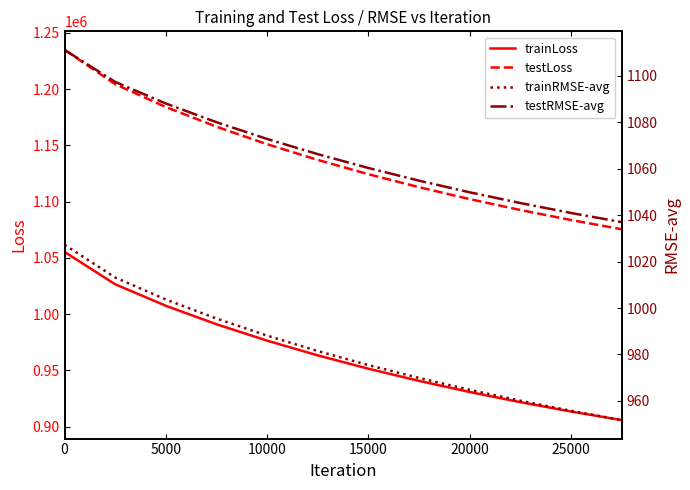

True or false: testLoss and trainLoss cross at least once.

False